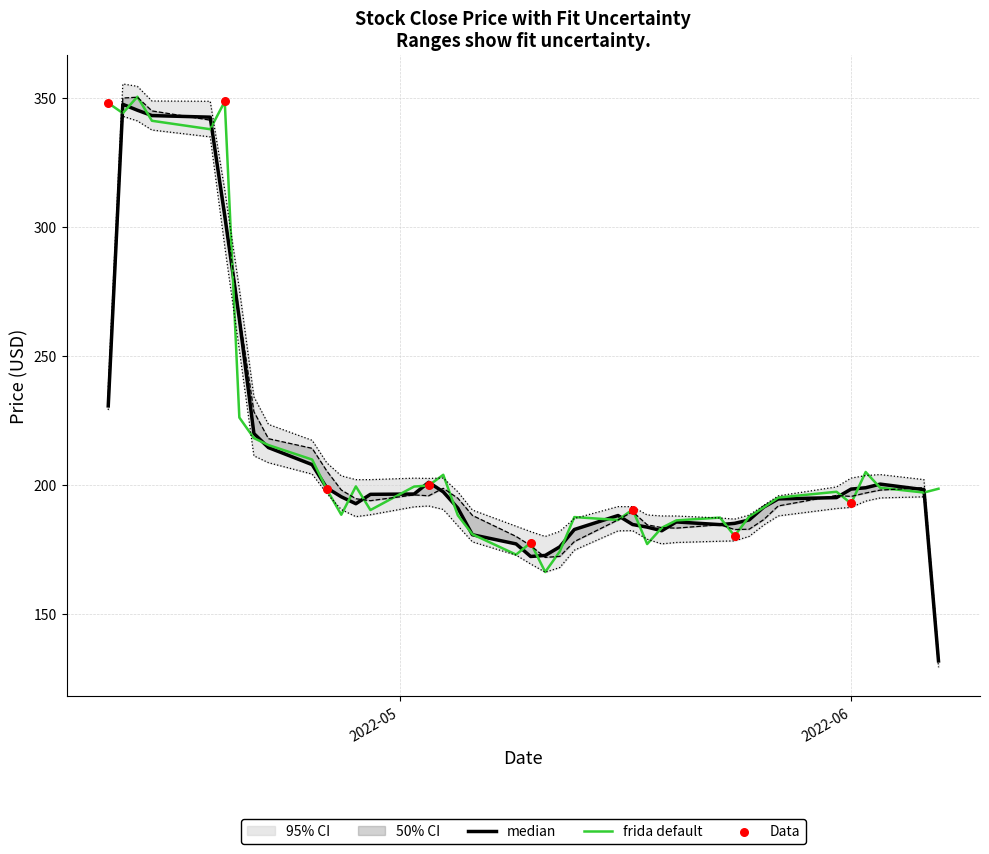

What is the lowest value of the frida default series?

166.4